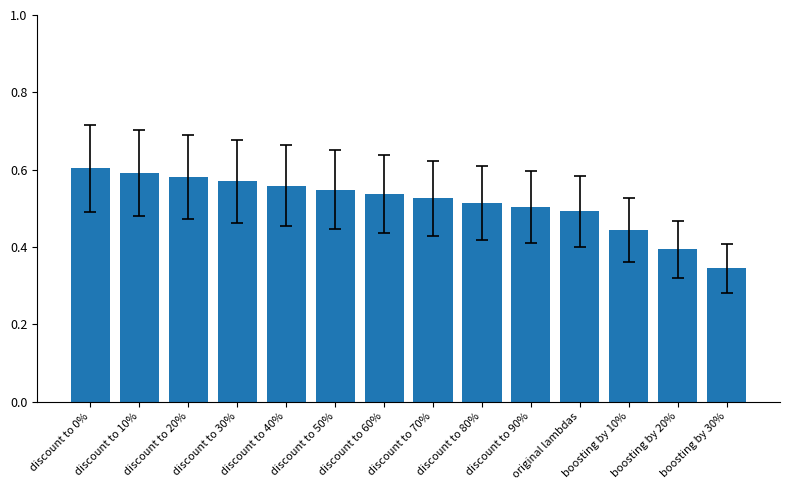

At which category does the chart reach its peak across all series?

discount to 0%